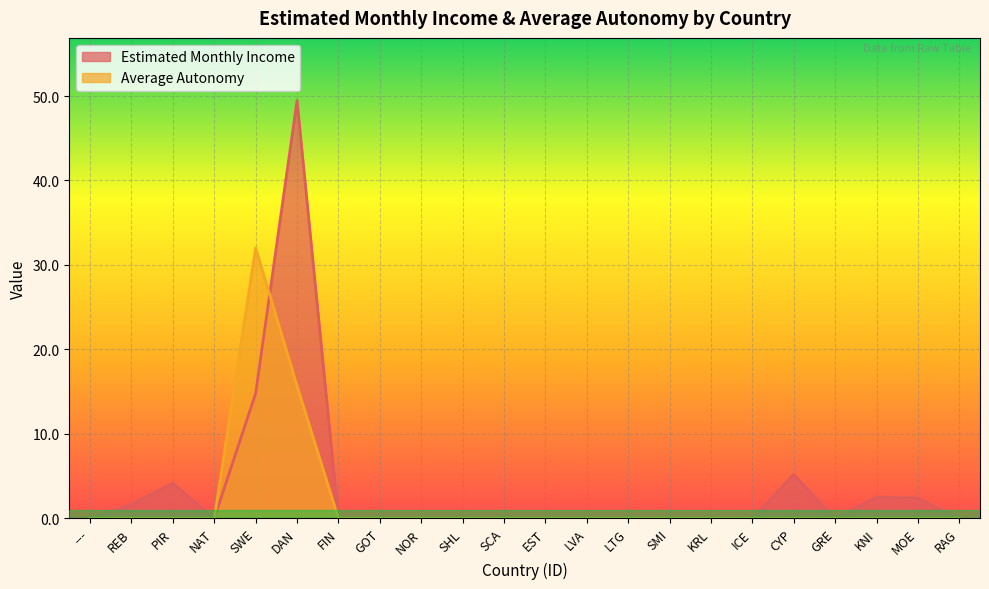

True or false: Estimated Monthly Income has a value of 0.0 at ICE.

True